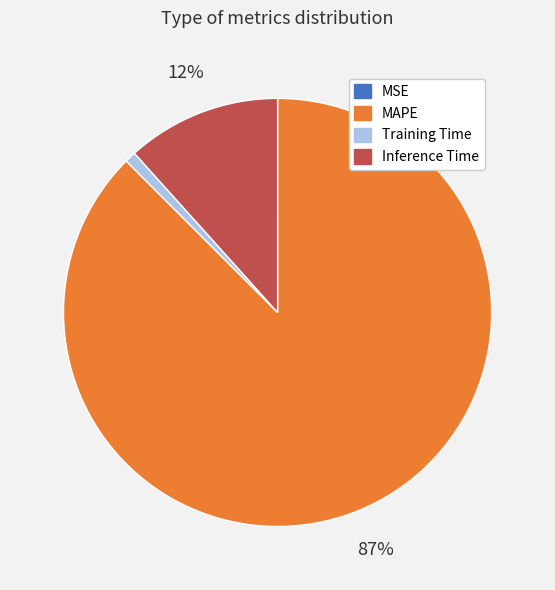

The MAPE slice represents 87% of the pie. True or false?

True